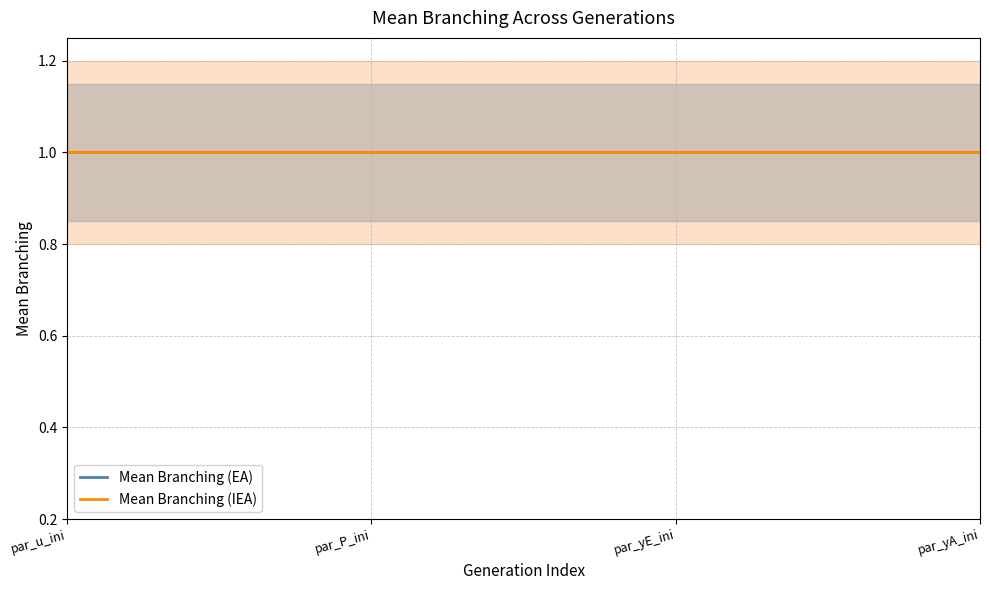

How many data points does each series have?

4